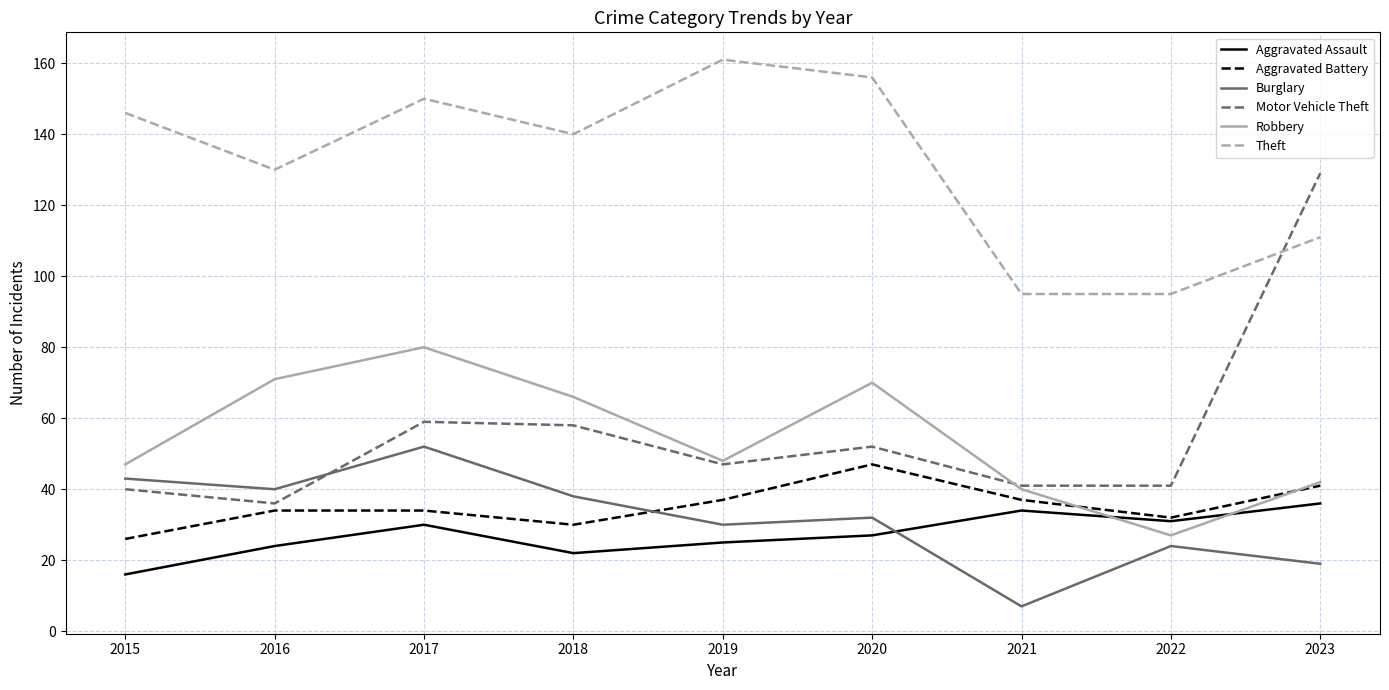

Which series has the largest total across all categories?

Theft